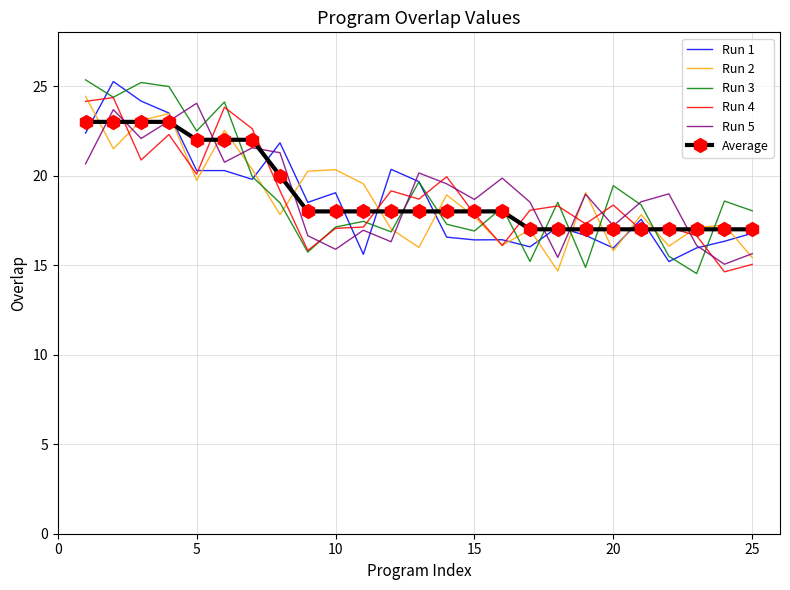

What is the lowest value of the Run 3 series?

14.5